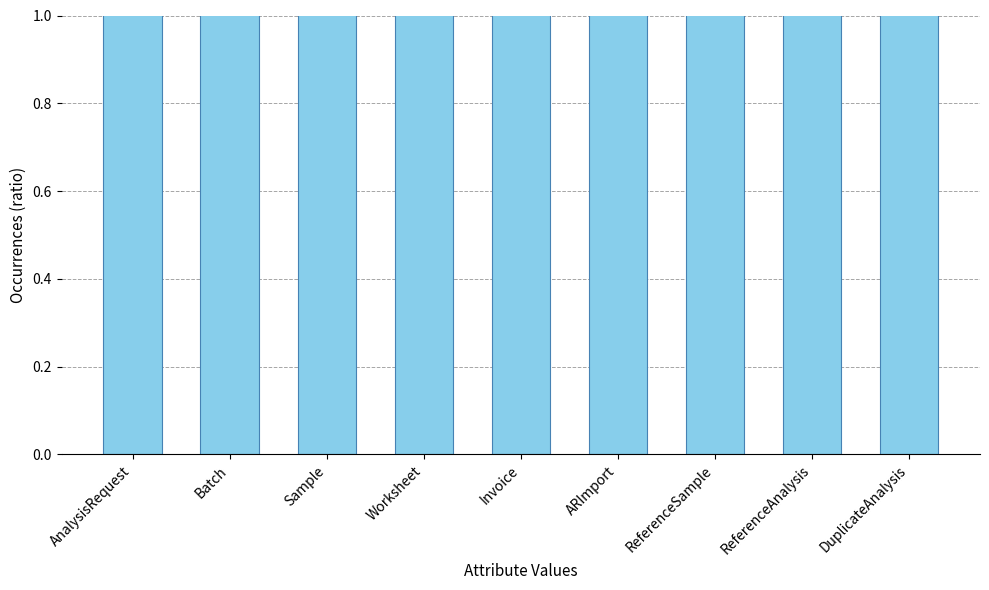

What is the minimum value shown in the chart?

2